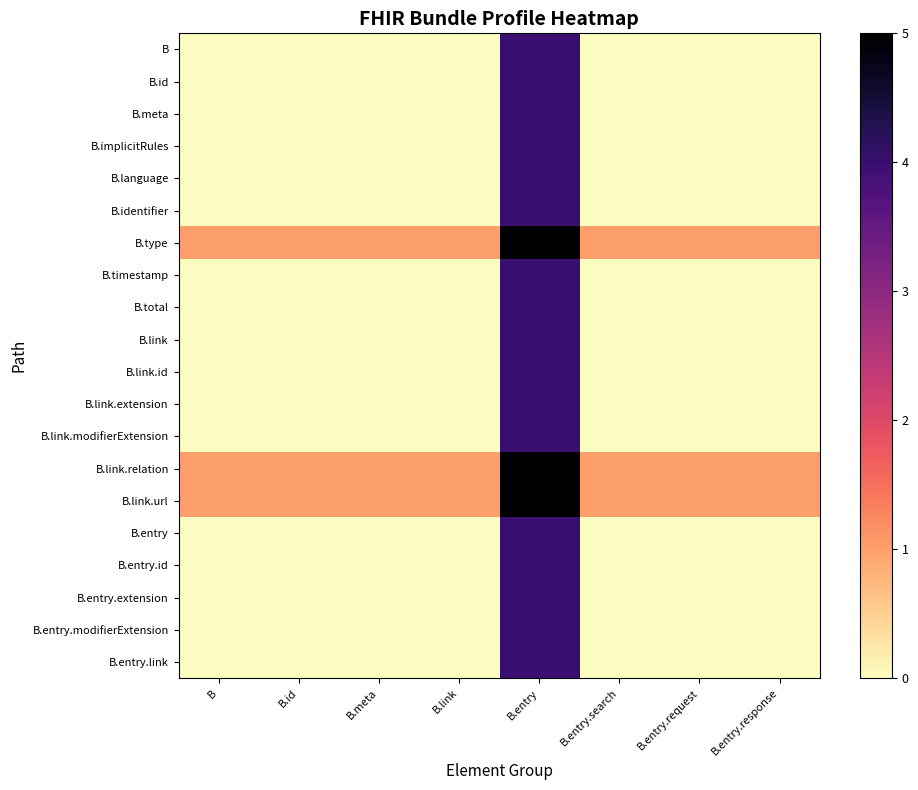

Reading left to right, extract all data points from this chart.

B: B=0	B.id=0	B.meta=0	B.link=0	B.entry=4	B.entry.search=0	B.entry.request=0	B.entry.response=0
B.id: B=0	B.id=0	B.meta=0	B.link=0	B.entry=4	B.entry.search=0	B.entry.request=0	B.entry.response=0
B.meta: B=0	B.id=0	B.meta=0	B.link=0	B.entry=4	B.entry.search=0	B.entry.request=0	B.entry.response=0
B.implicitRules: B=0	B.id=0	B.meta=0	B.link=0	B.entry=4	B.entry.search=0	B.entry.request=0	B.entry.response=0
B.language: B=0	B.id=0	B.meta=0	B.link=0	B.entry=4	B.entry.search=0	B.entry.request=0	B.entry.response=0
B.identifier: B=0	B.id=0	B.meta=0	B.link=0	B.entry=4	B.entry.search=0	B.entry.request=0	B.entry.response=0
B.type: B=1	B.id=1	B.meta=1	B.link=1	B.entry=5	B.entry.search=1	B.entry.request=1	B.entry.response=1
B.timestamp: B=0	B.id=0	B.meta=0	B.link=0	B.entry=4	B.entry.search=0	B.entry.request=0	B.entry.response=0
B.total: B=0	B.id=0	B.meta=0	B.link=0	B.entry=4	B.entry.search=0	B.entry.request=0	B.entry.response=0
B.link: B=0	B.id=0	B.meta=0	B.link=0	B.entry=4	B.entry.search=0	B.entry.request=0	B.entry.response=0
B.link.id: B=0	B.id=0	B.meta=0	B.link=0	B.entry=4	B.entry.search=0	B.entry.request=0	B.entry.response=0
B.link.extension: B=0	B.id=0	B.meta=0	B.link=0	B.entry=4	B.entry.search=0	B.entry.request=0	B.entry.response=0
B.link.modifierExtension: B=0	B.id=0	B.meta=0	B.link=0	B.entry=4	B.entry.search=0	B.entry.request=0	B.entry.response=0
B.link.relation: B=1	B.id=1	B.meta=1	B.link=1	B.entry=5	B.entry.search=1	B.entry.request=1	B.entry.response=1
B.link.url: B=1	B.id=1	B.meta=1	B.link=1	B.entry=5	B.entry.search=1	B.entry.request=1	B.entry.response=1
B.entry: B=0	B.id=0	B.meta=0	B.link=0	B.entry=4	B.entry.search=0	B.entry.request=0	B.entry.response=0
B.entry.id: B=0	B.id=0	B.meta=0	B.link=0	B.entry=4	B.entry.search=0	B.entry.request=0	B.entry.response=0
B.entry.extension: B=0	B.id=0	B.meta=0	B.link=0	B.entry=4	B.entry.search=0	B.entry.request=0	B.entry.response=0
B.entry.modifierExtension: B=0	B.id=0	B.meta=0	B.link=0	B.entry=4	B.entry.search=0	B.entry.request=0	B.entry.response=0
B.entry.link: B=0	B.id=0	B.meta=0	B.link=0	B.entry=4	B.entry.search=0	B.entry.request=0	B.entry.response=0